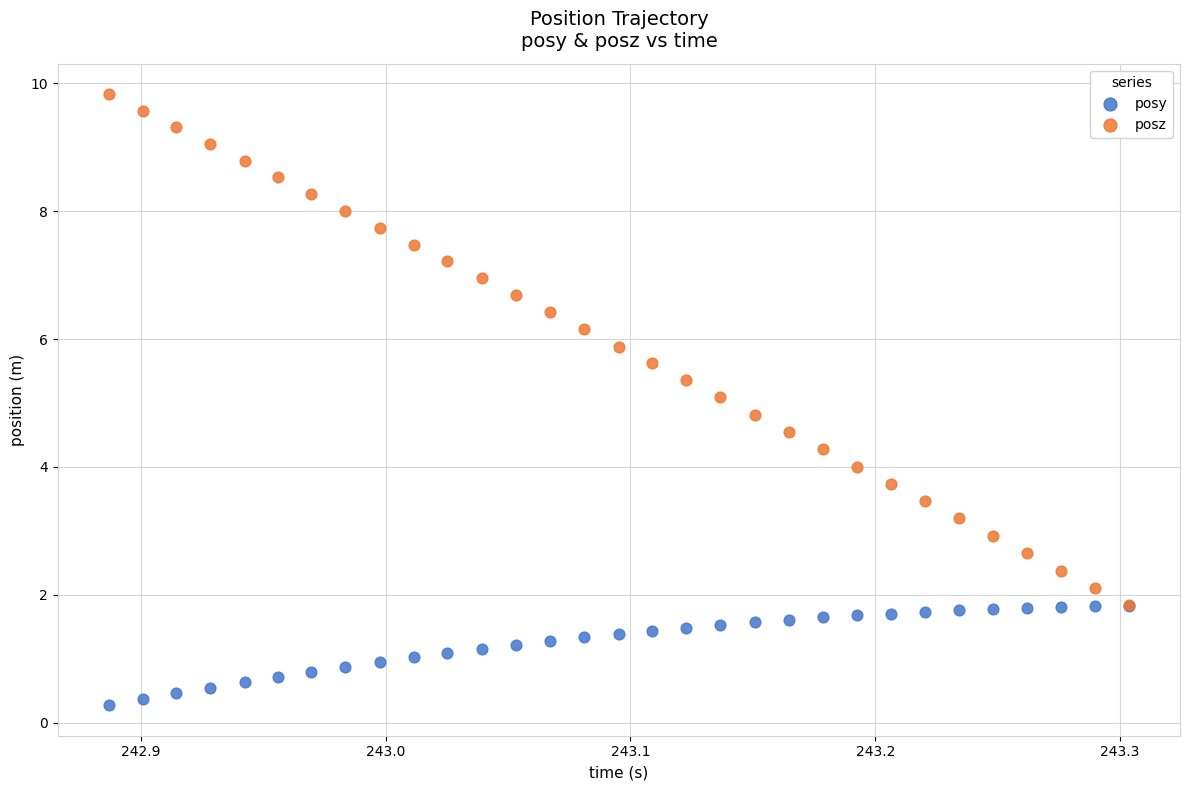

Which series has the widest spread of Y values?

posz